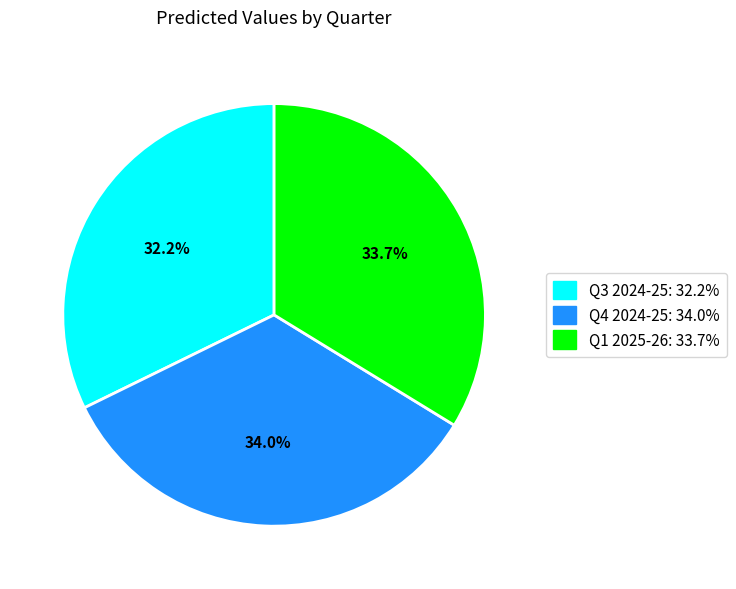

Which category has the smallest portion of the pie?

Q3 2024-25